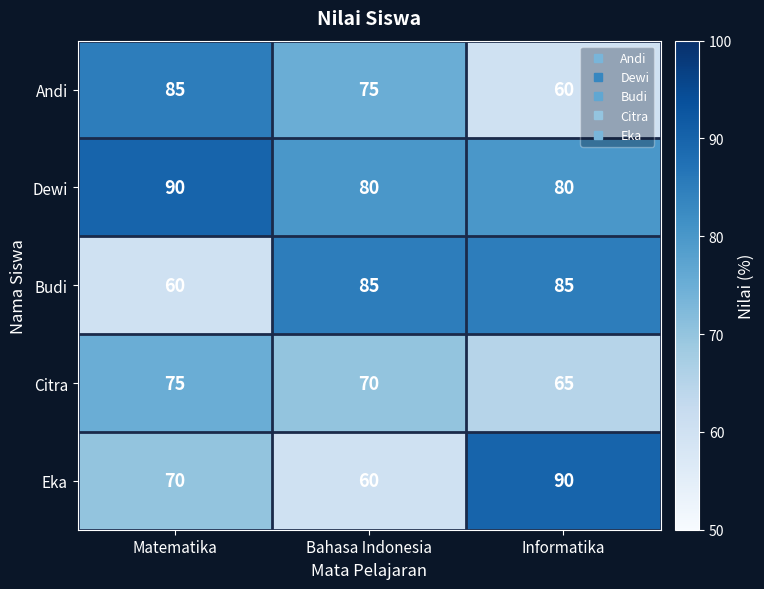

At how many categories does at least one series exceed 86?

2